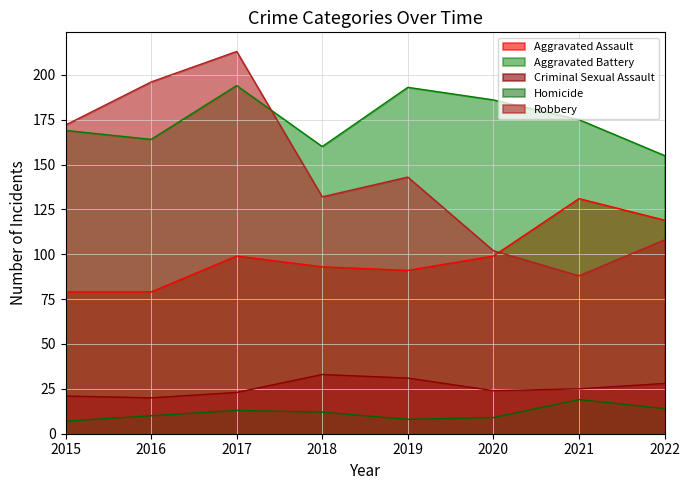

List the labels in order of Homicide value, smallest first.

2015, 2019, 2020, 2016, 2018, 2017, 2022, 2021